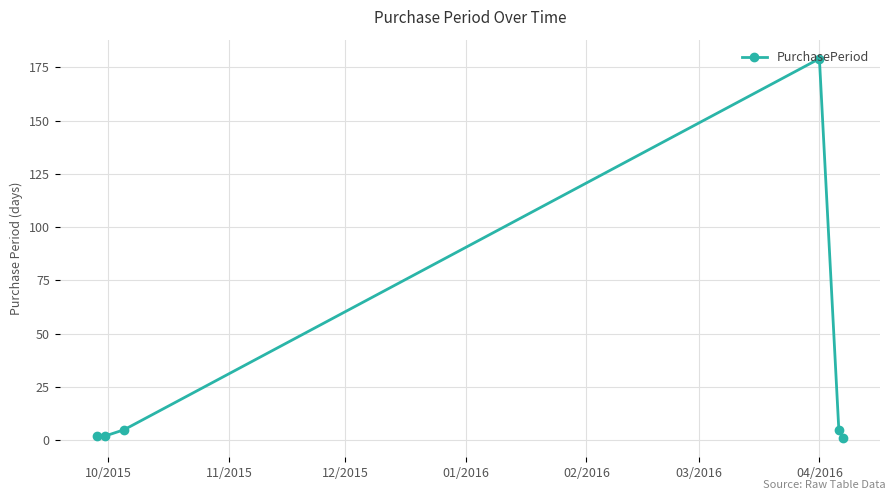

What is the maximum value shown in the chart?

179